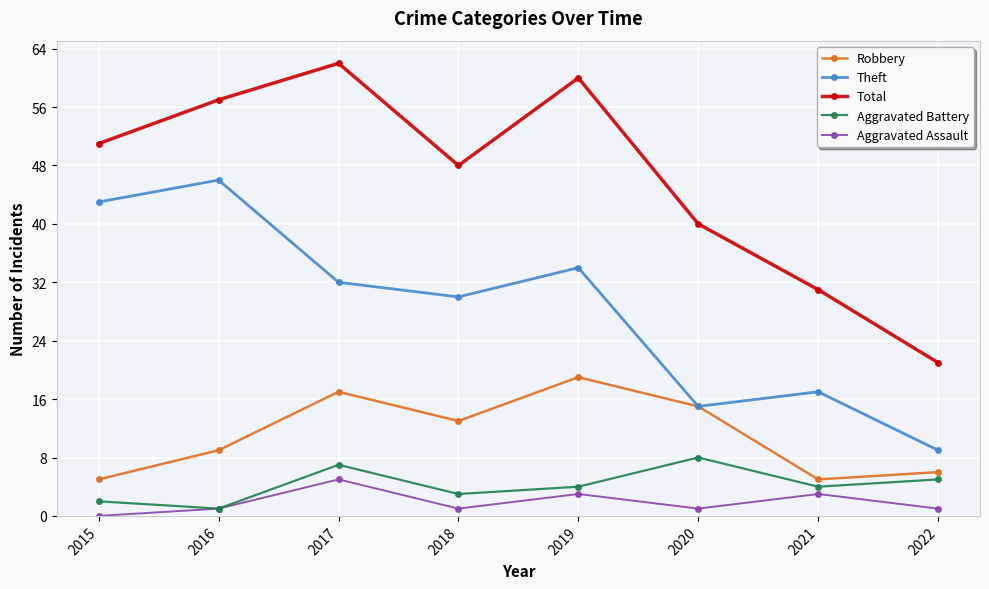

How many interior local peaks does the Aggravated Battery series have?

2